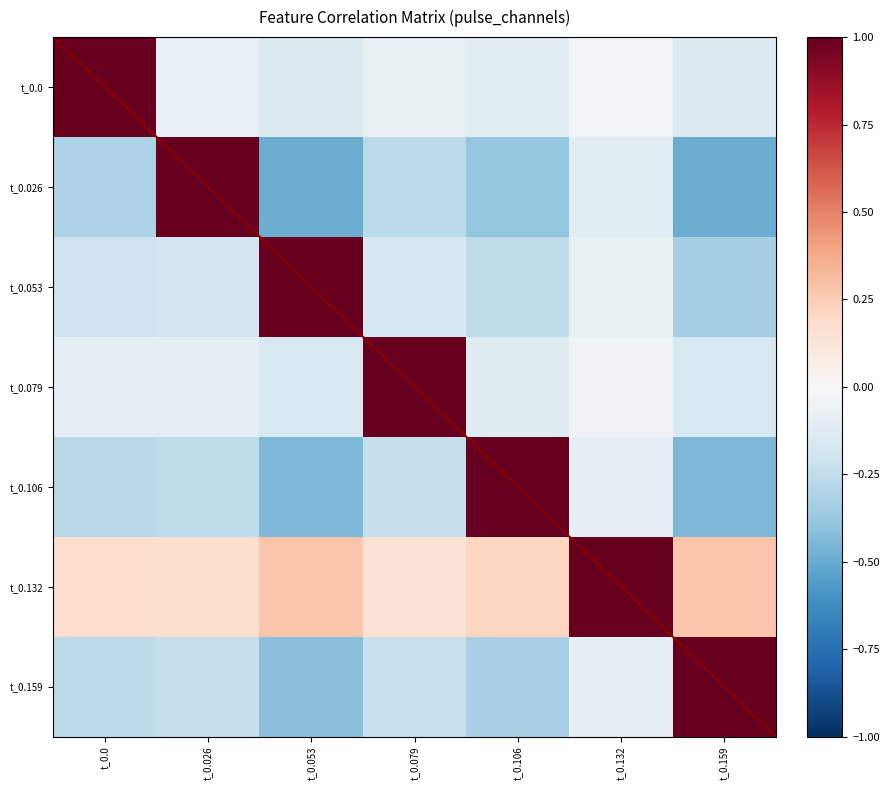

At t_0.0, list the series in order from smallest to largest.

t_0.026, t_0.106, t_0.159, t_0.053, t_0.079, t_0.132, t_0.0